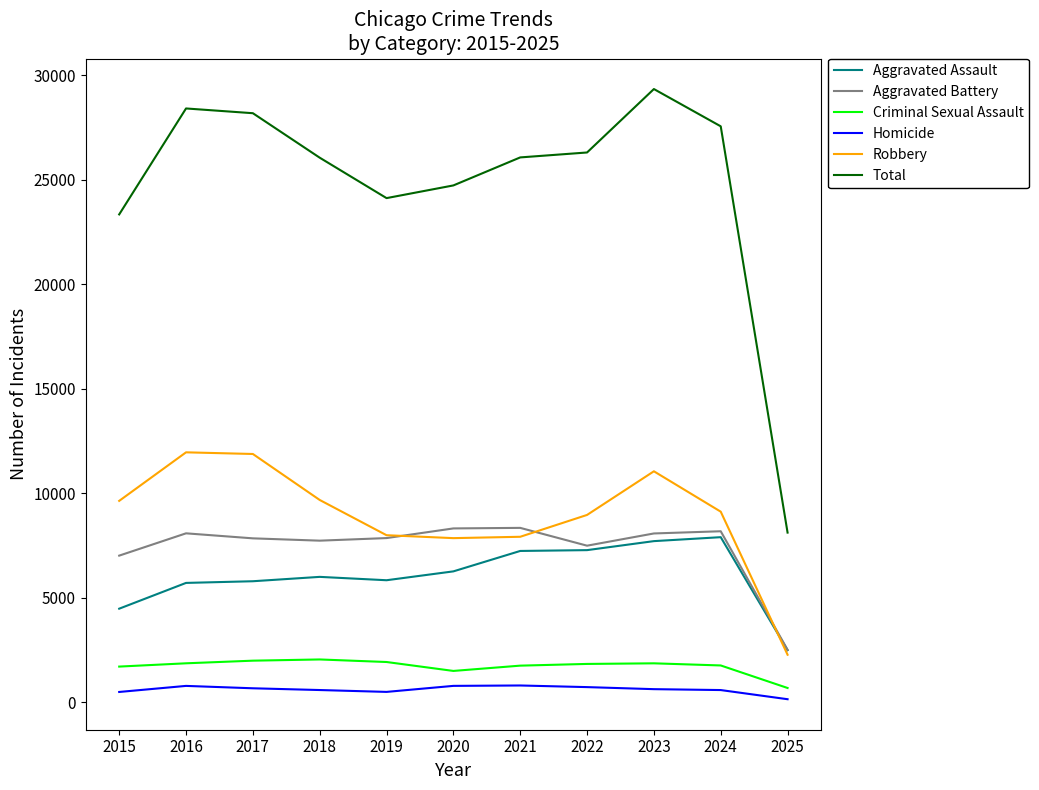

Where does the Aggravated Battery series first go above 7858?

2016